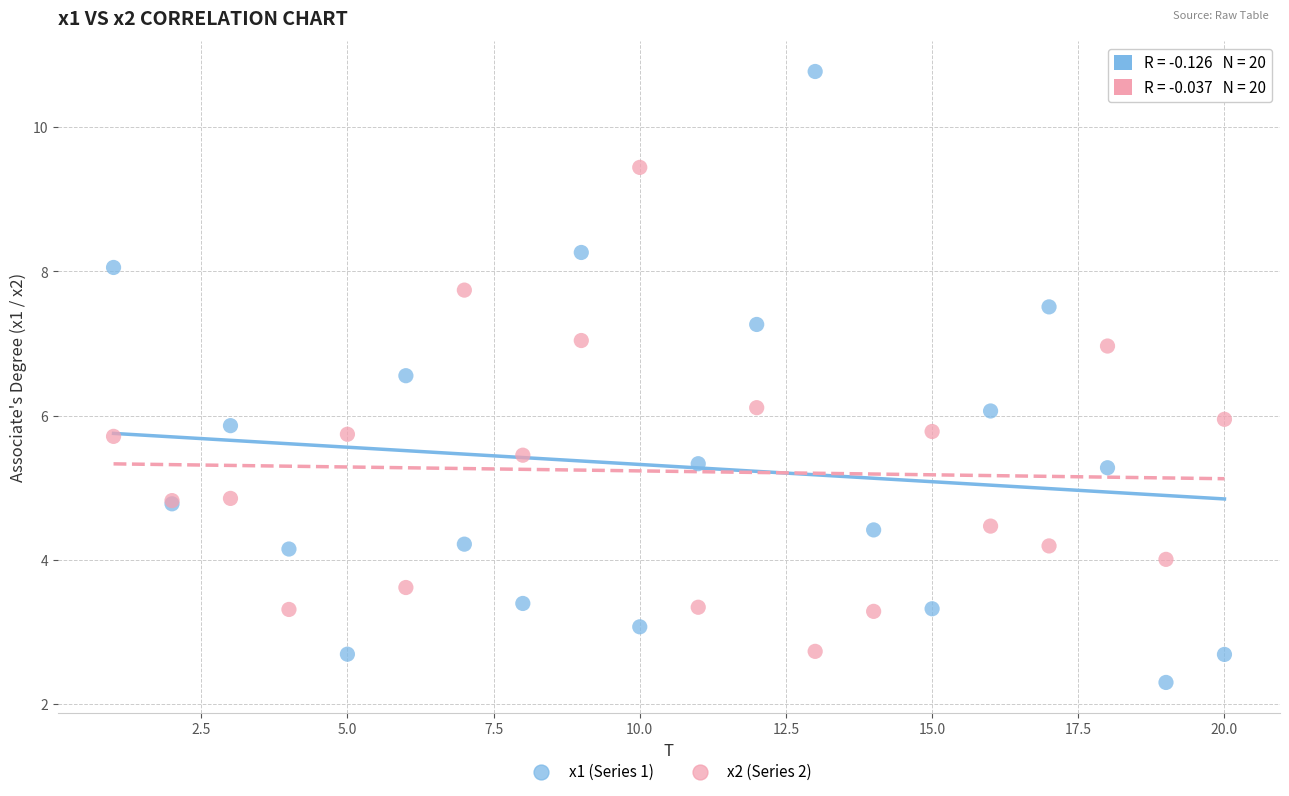

Which series has the widest spread of Y values?

x1 (Series 1)